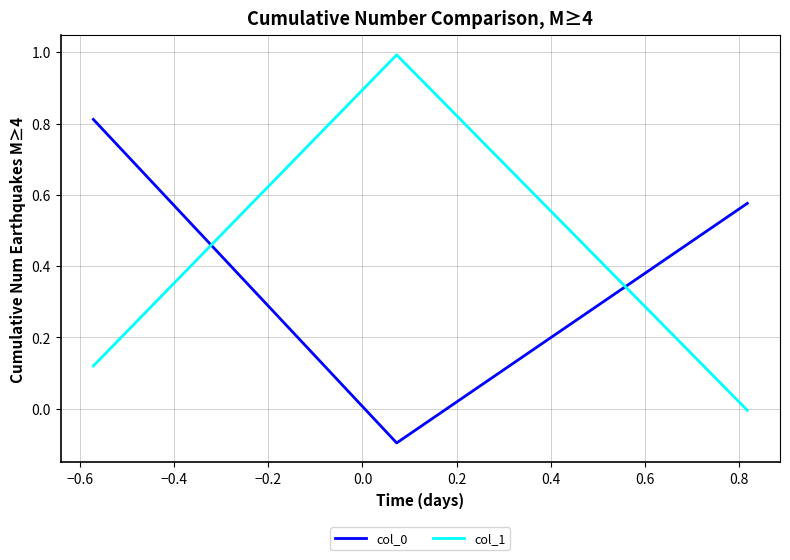

How many series are shown in this chart?

2